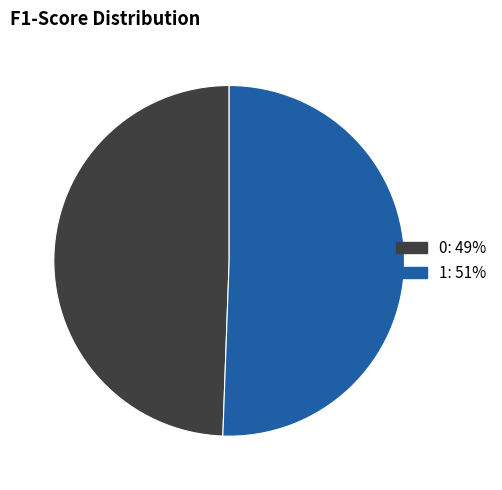

Combined, do 0 and 1 account for over 50%?

Yes